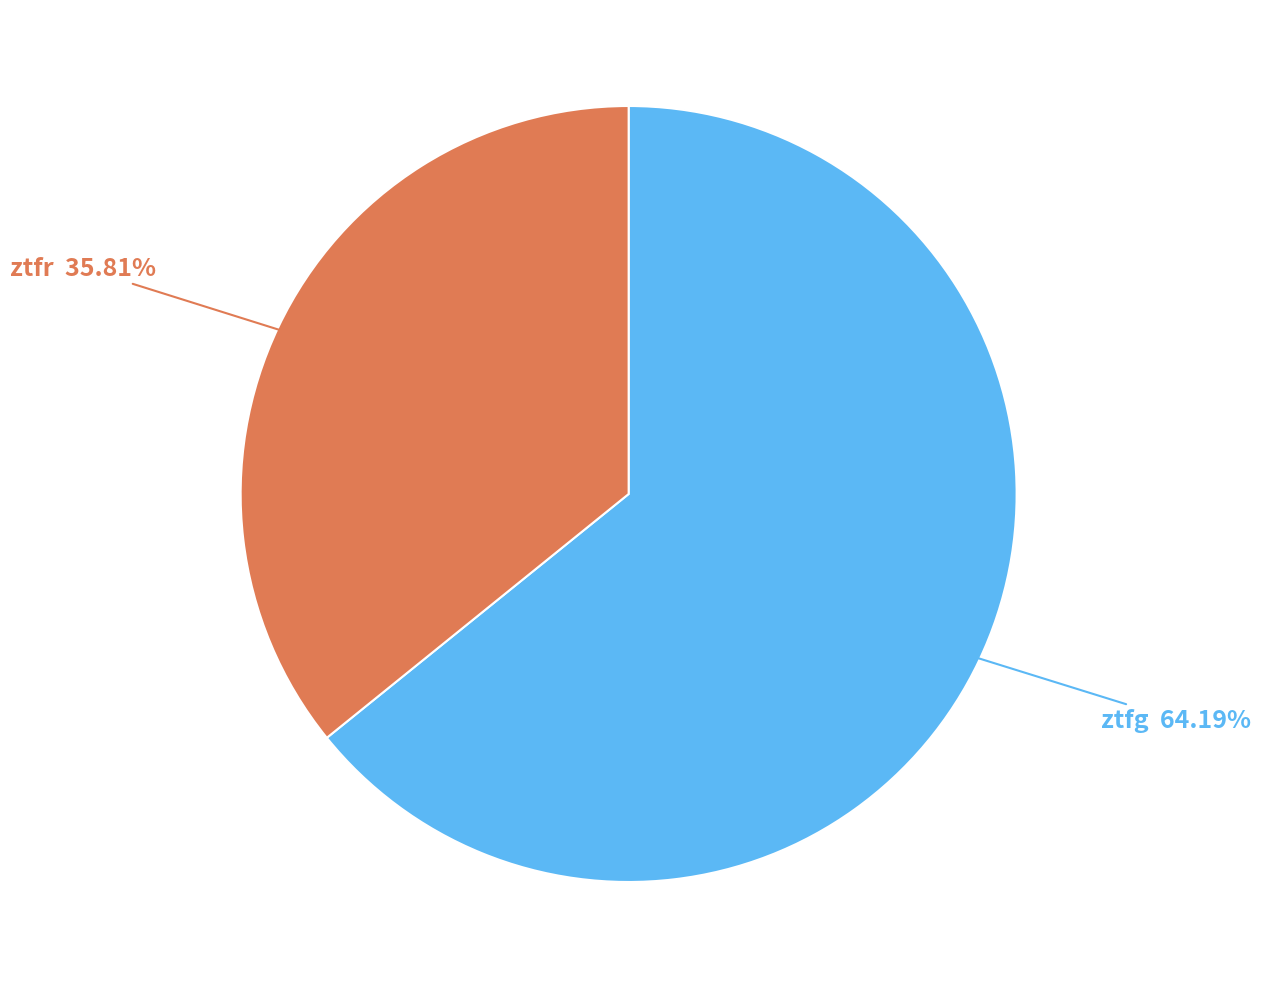

To the nearest percent, what is the difference between the ztfg and ztfr slice percentages?

28%